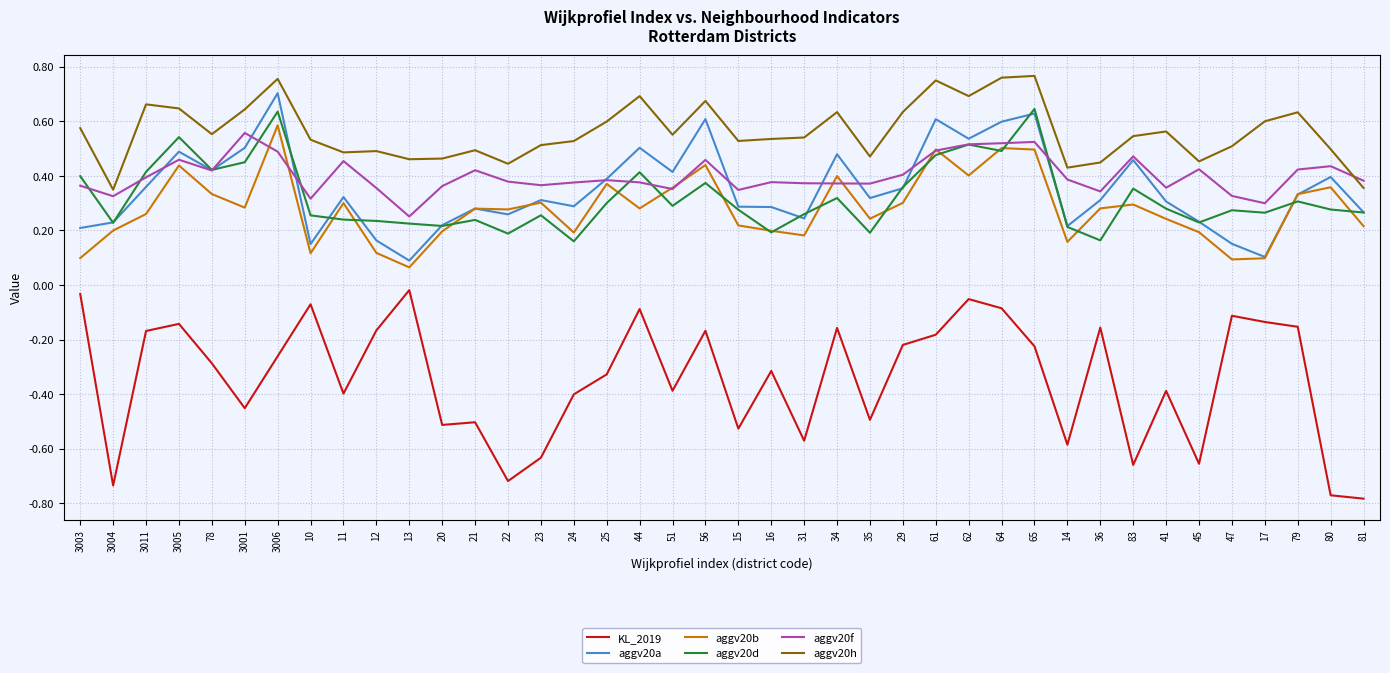

Is the value of aggv20d at 15 greater than the value of KL_2019 at 20?

Yes